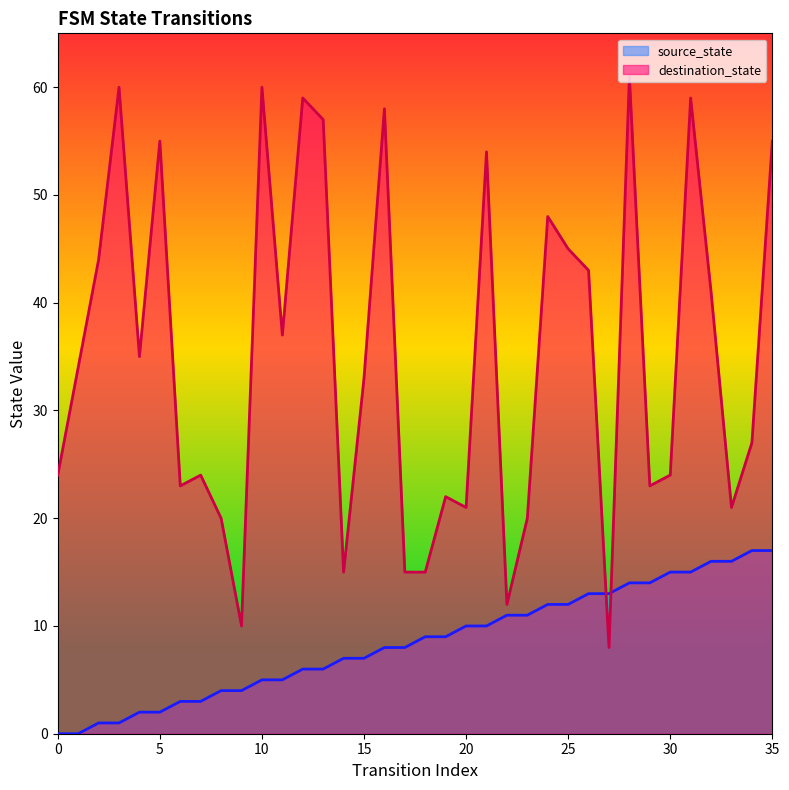

Which has a higher value, 10 or 17?

17